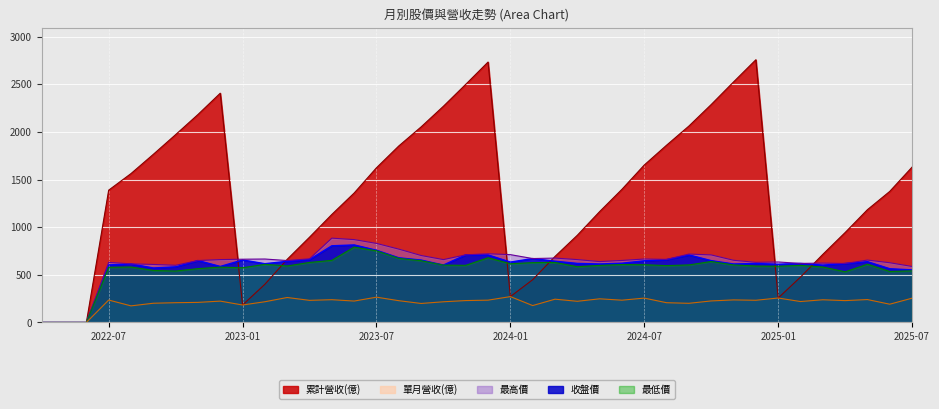

Reading left to right, extract all data points from this chart.

單月營收(億): 0.0	0.0	0.0	235.4	174.2	201.8	207.5	210.8	224.1	183.4	217.5	262.1	232.1	239.0	224.7	265.5	228.6	199.5	217.1	229.9	234.1	271.5	177.5	244.3	222.3	248.2	233.9	255.7	207.3	201.1	226.1	236.8	233.0	256.6	219.7	238.2	229.4	240.4	191.7	254.9
累計營收(億): 0.0	0.0	0.0	1389.0	1563.0	1765.0	1972.0	2183.0	2407.0	183.4	401.0	663.1	895.3	1134.0	1359.0	1624.0	1853.0	2053.0	2270.0	2500.0	2734.0	271.5	449.0	693.2	915.5	1164.0	1398.0	1653.0	1861.0	2062.0	2288.0	2525.0	2758.0	256.6	476.3	714.6	944.0	1184.0	1376.0	1631.0
收盤價: 0.0	0.0	0.0	604.0	614.0	572.0	584.0	650.0	588.0	656.0	617.0	642.0	661.0	805.0	814.0	758.0	679.0	655.0	603.0	710.0	709.0	634.0	671.0	643.0	620.0	614.0	622.0	647.0	660.0	709.0	649.0	614.0	619.0	611.0	620.0	602.0	619.0	638.0	564.0	552.0
最高價: 0.0	0.0	0.0	631.0	615.0	609.0	600.0	650.0	660.0	664.0	666.0	650.0	668.0	885.0	870.0	830.0	770.0	703.0	660.0	710.0	721.0	712.0	671.0	676.0	660.0	639.0	651.0	666.0	662.0	718.0	709.0	653.0	631.0	635.0	620.0	623.0	619.0	655.0	627.0	588.0
最低價: 0.0	0.0	0.0	579.0	582.0	546.0	540.0	565.0	581.0	574.0	610.0	593.0	630.0	652.0	791.0	752.0	673.0	648.0	602.0	600.0	679.0	616.0	628.0	630.0	585.0	599.0	608.0	606.0	597.0	604.0	640.0	604.0	592.0	590.0	599.0	582.0	532.0	611.0	535.0	542.0